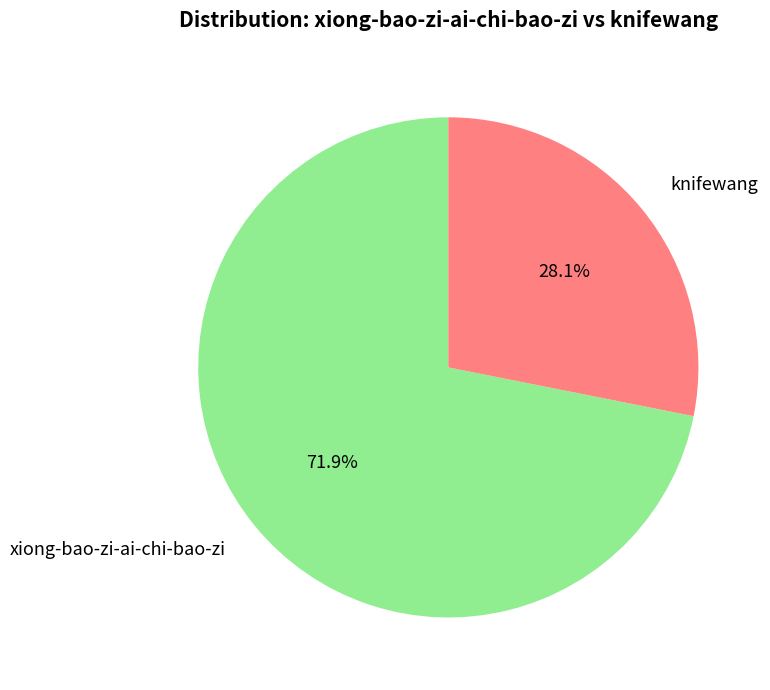

True or false: xiong-bao-zi-ai-chi-bao-zi accounts for 72% of the total.

True